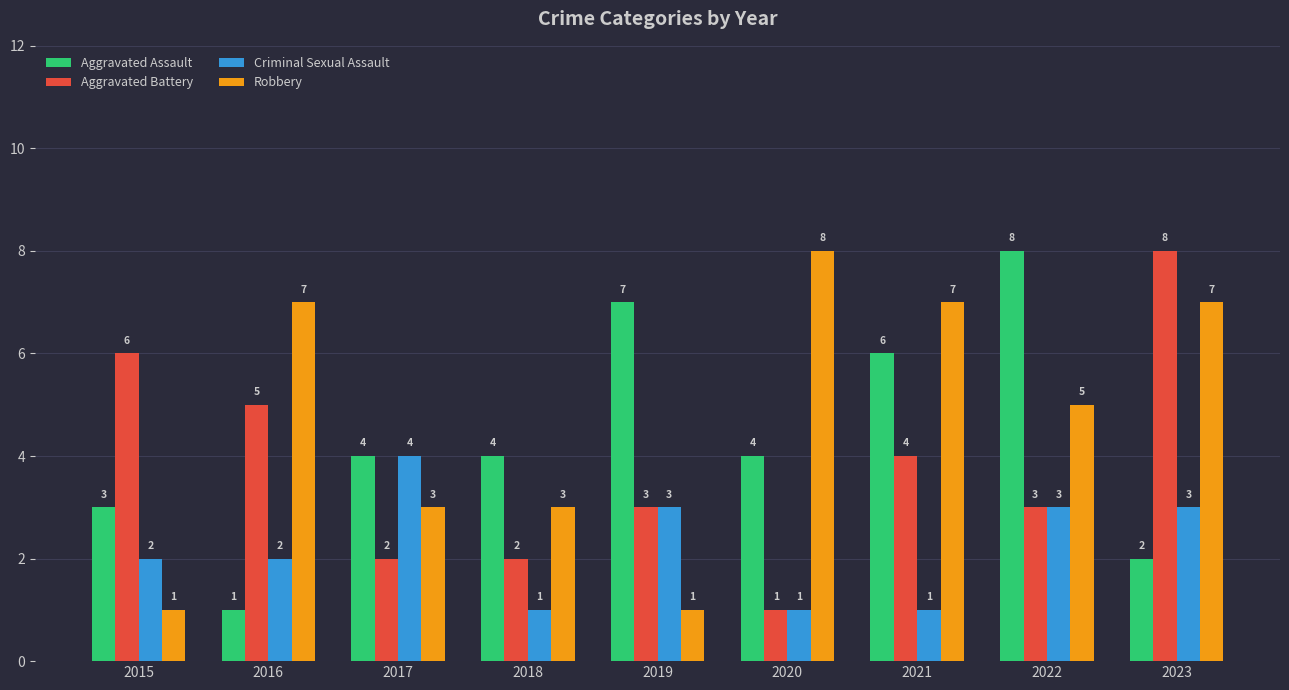

What is the difference between the Aggravated Battery values at 2021 and 2017?

2